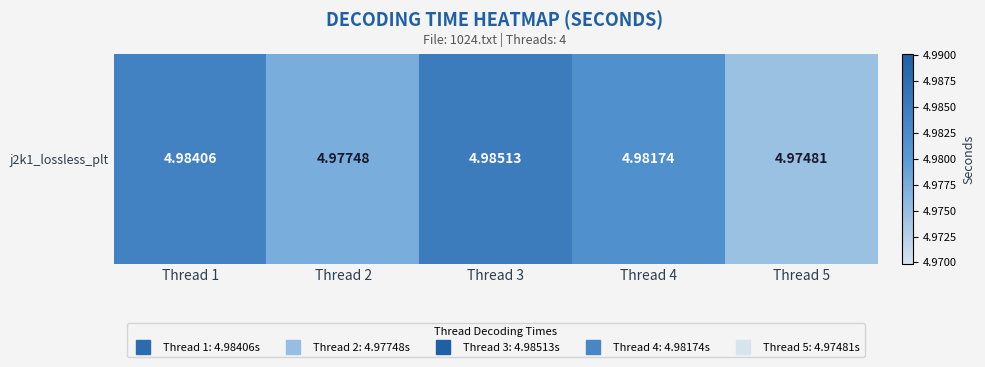

Reading right to left, list all the values displayed in this chart.

5.0	5.0	5.0	5.0	5.0